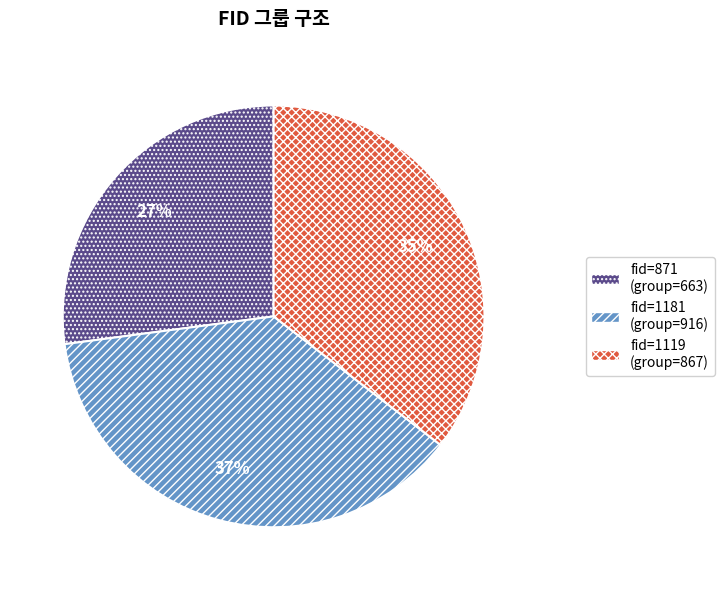

To the nearest percent, what is the average slice percentage?

33%